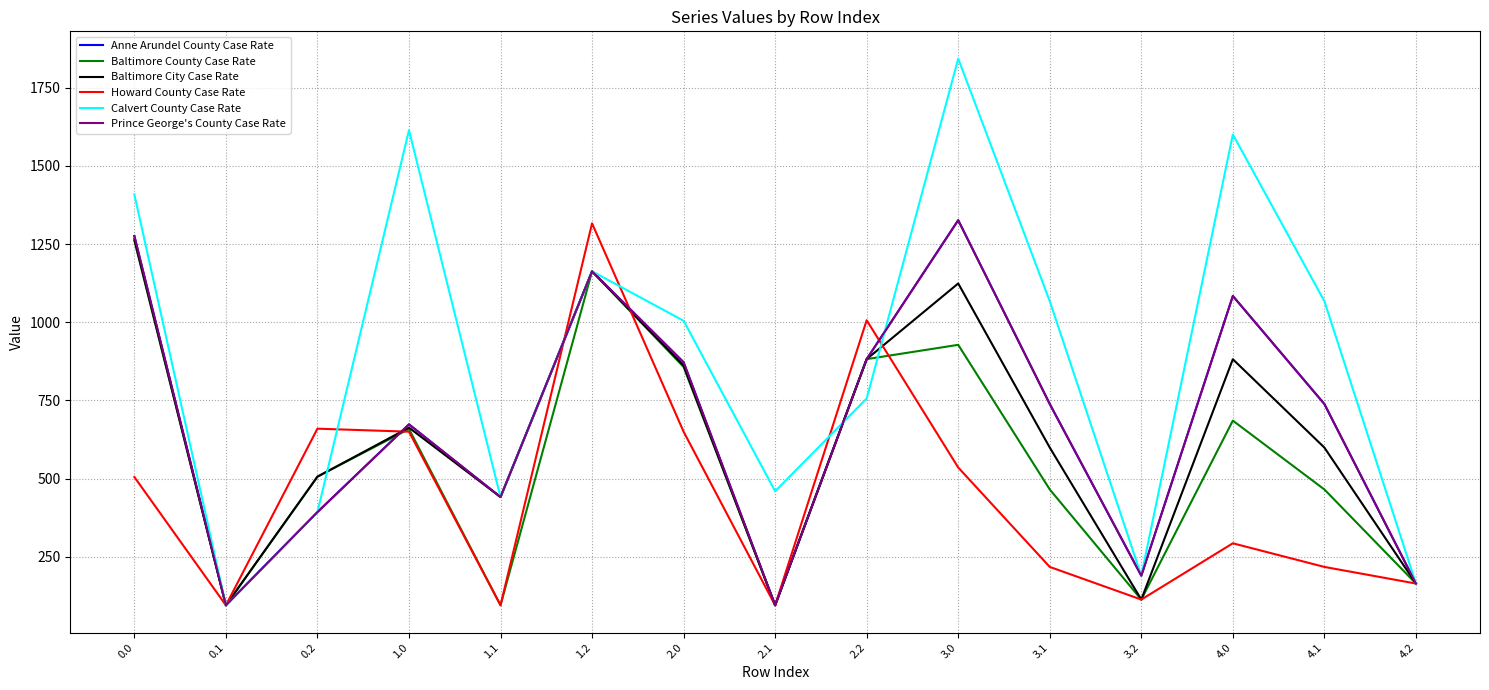

Does the chart have visible grid lines?

Yes